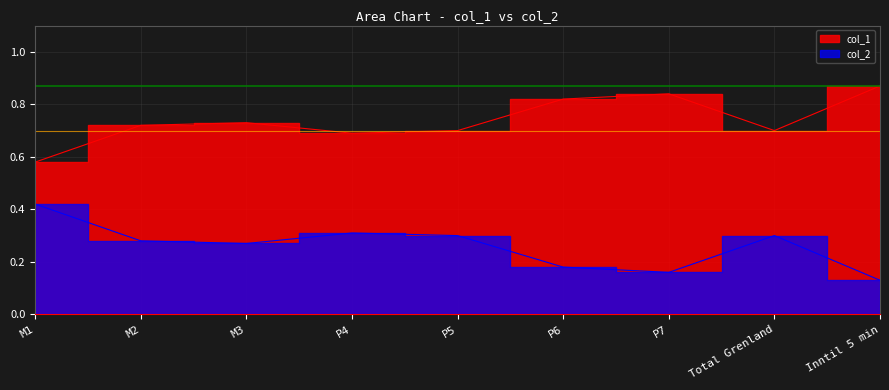

How many interior local valleys does the col_2 series have?

2